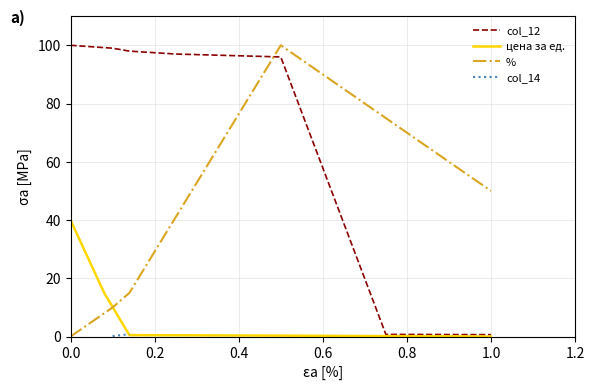

What is the sum of all values?

491.4